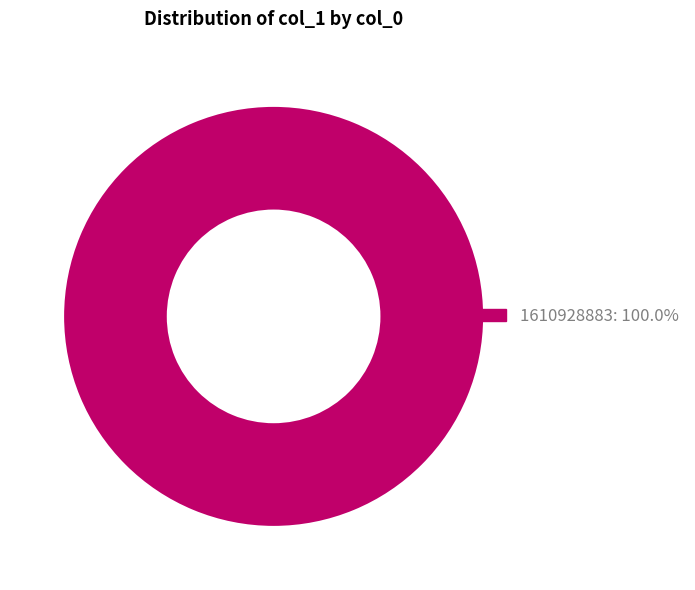

Is there any slice that represents more than half of the pie?

Yes